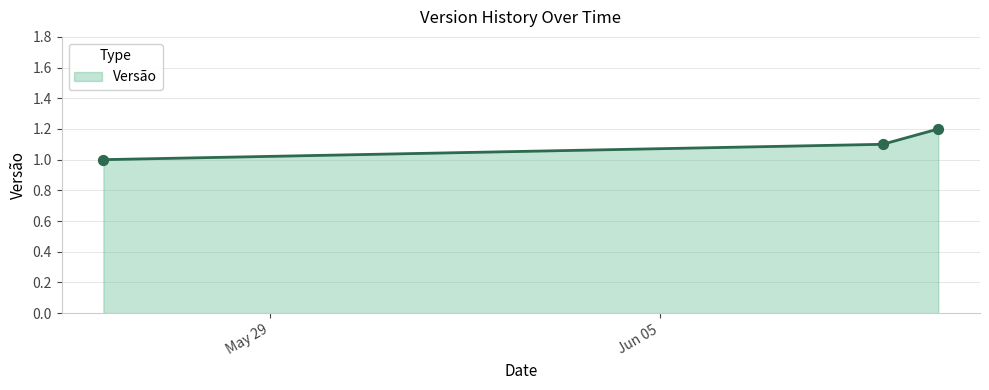

What is the average value?

1.1